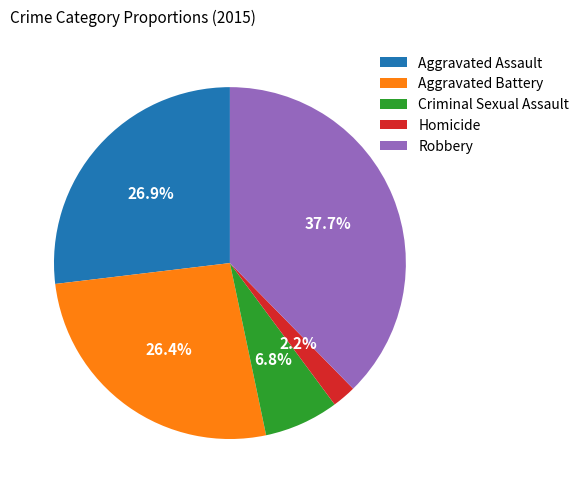

What is the smallest slice in the pie chart?

Homicide